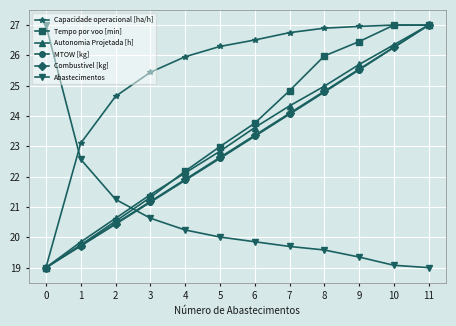

What is the spread (max minus min) of values at 0?

8.0